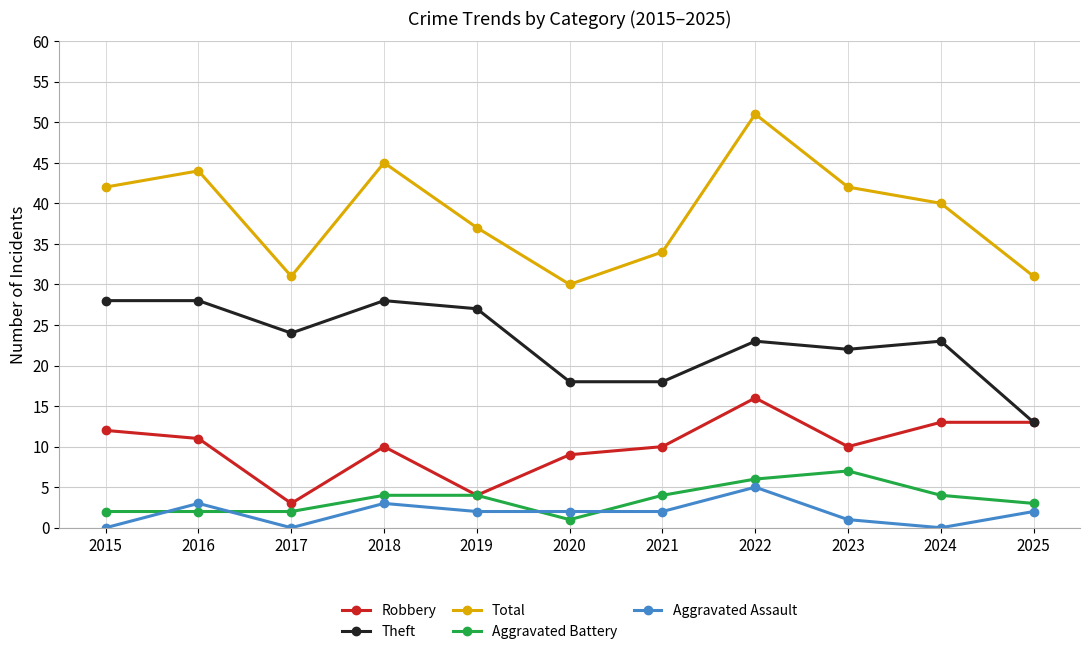

Count the number of categories in the chart.

11